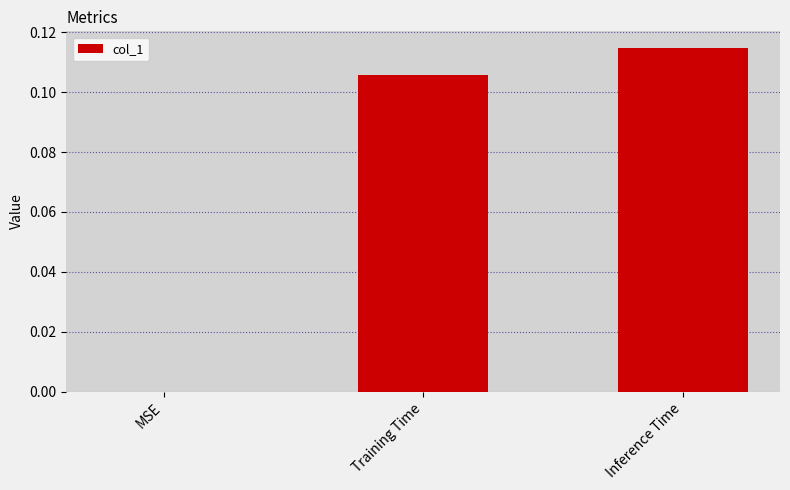

Which label corresponds to the largest value in the chart?

Inference Time